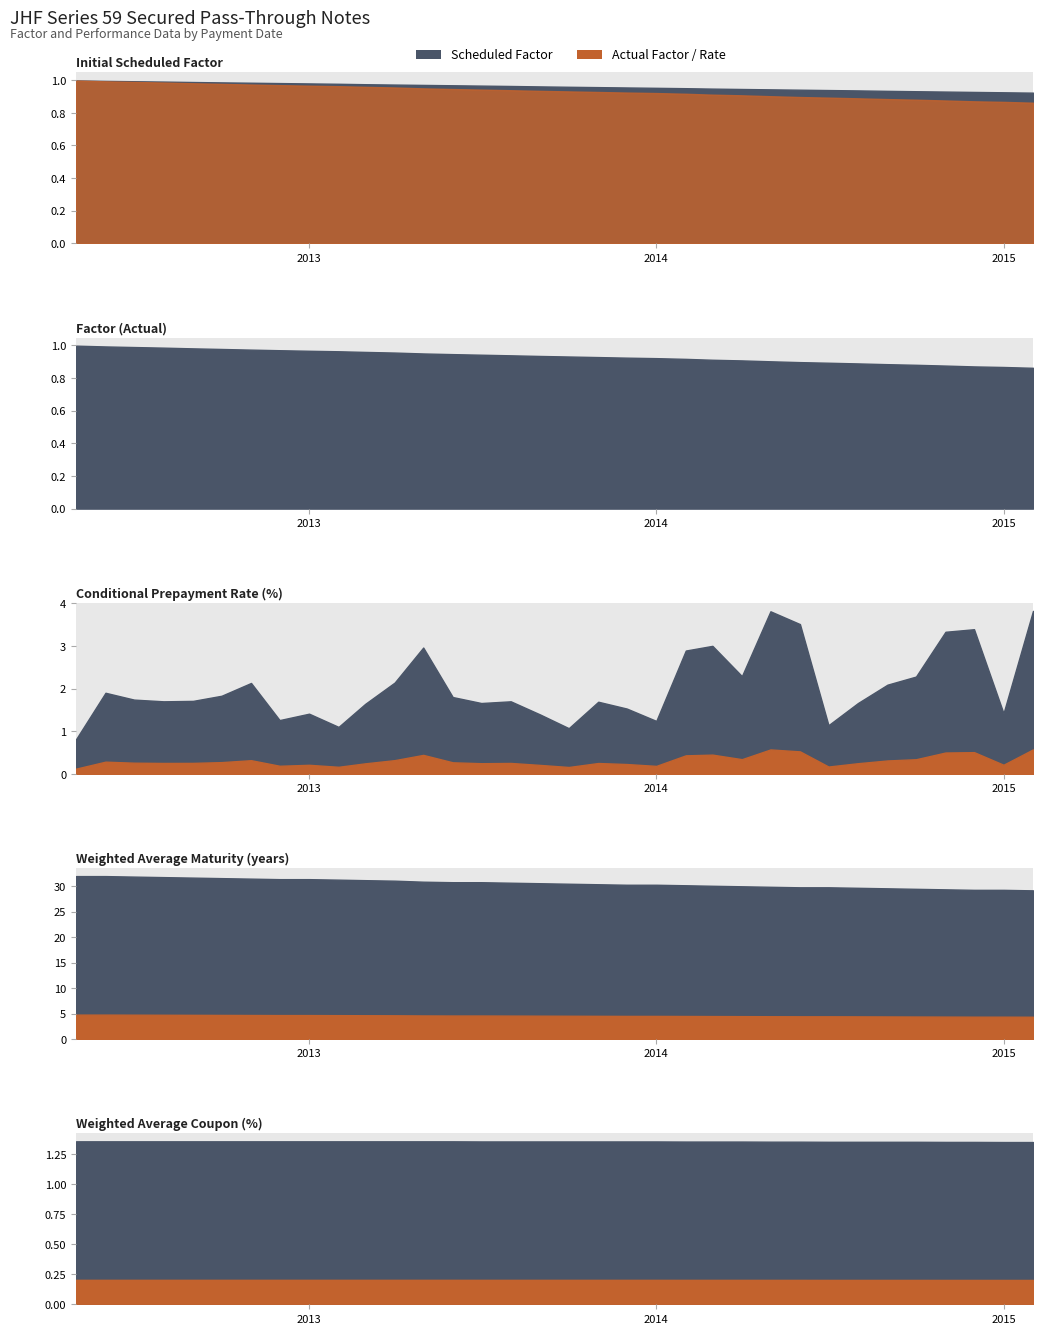

At how many categories does at least one series exceed 28?

34